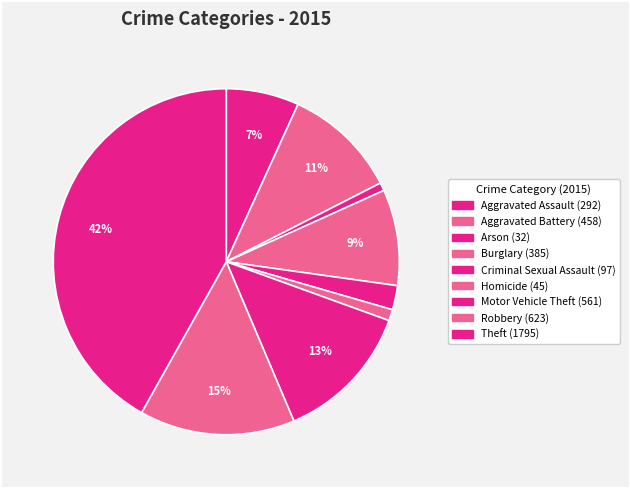

To the nearest percent, what is the combined percentage of Burglary and Aggravated Assault?

16%